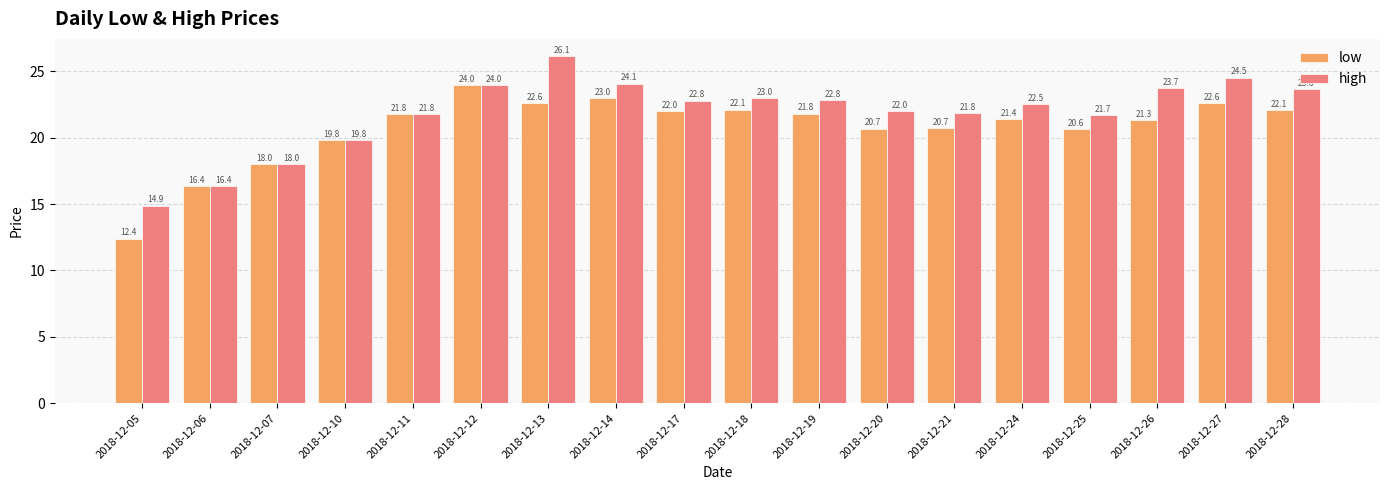

What value does the high series have at 2018-12-25?

21.7